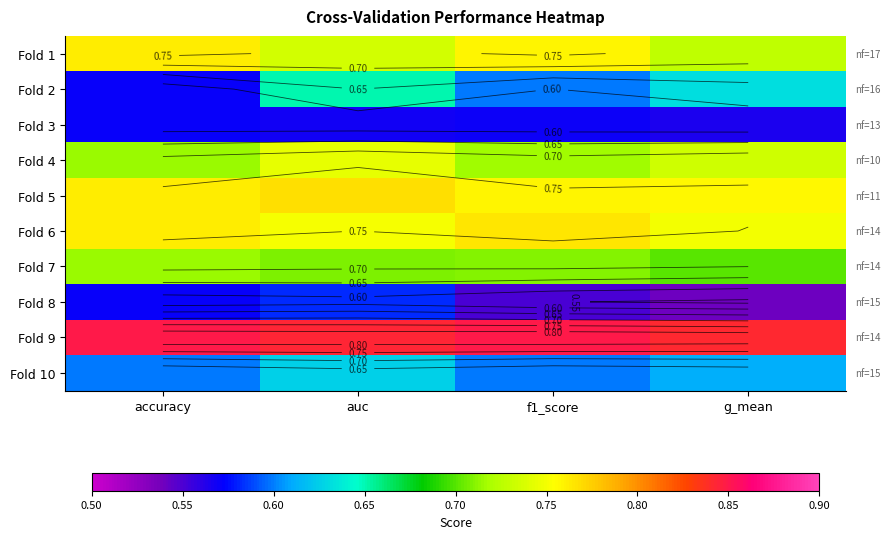

Is it true that Fold 5 equals 1.2 at g_mean?

False